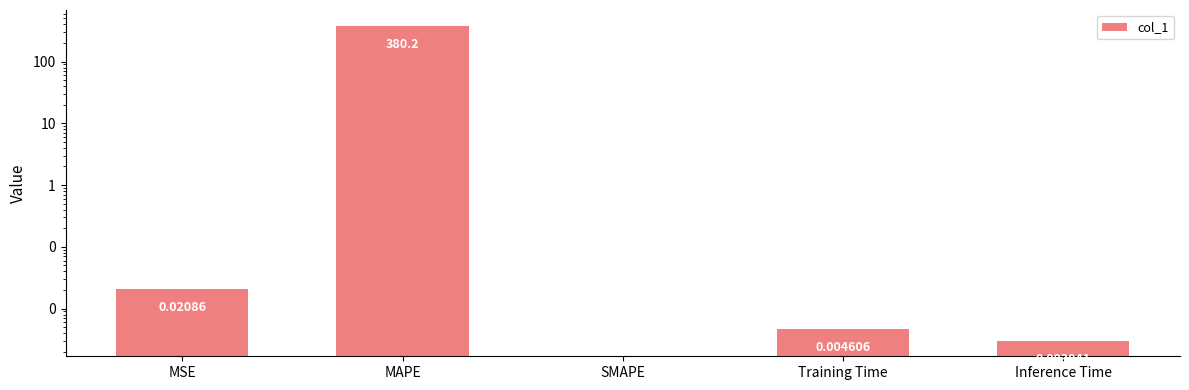

Count the number of data series in this chart.

1